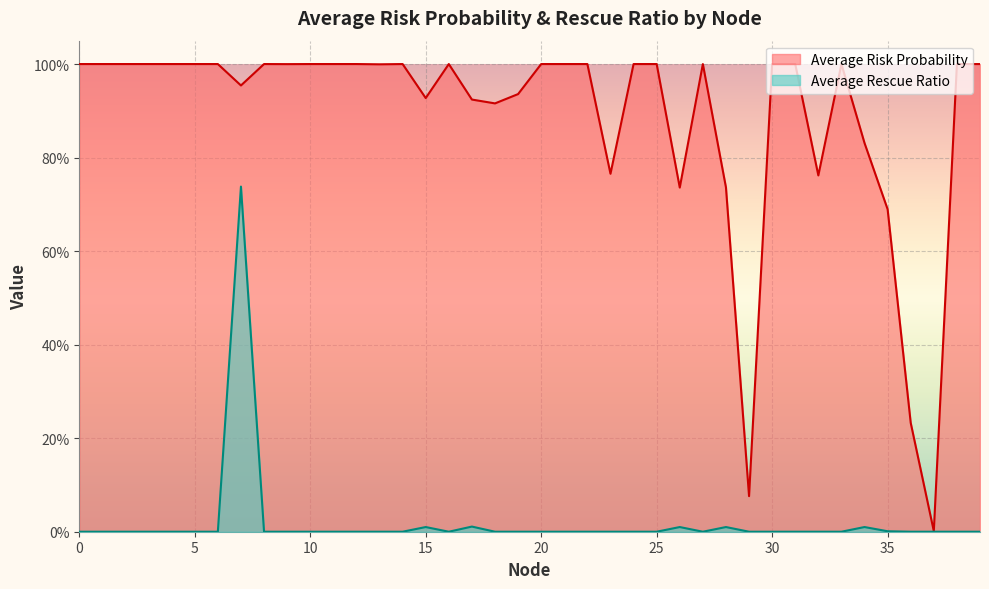

What are all the series names shown in the legend?

Average Risk Probability, Average Rescue Ratio